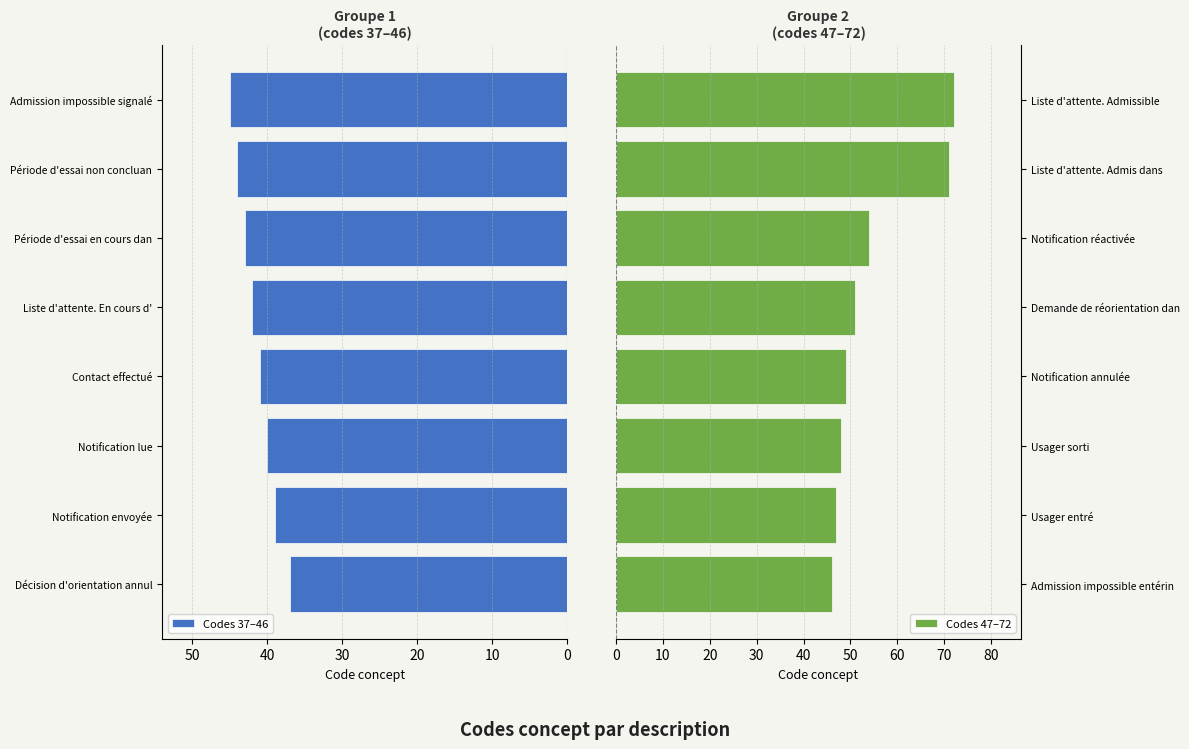

The Codes 37–46 series shows 62 at Période d'essai en cours dan. True or false?

False